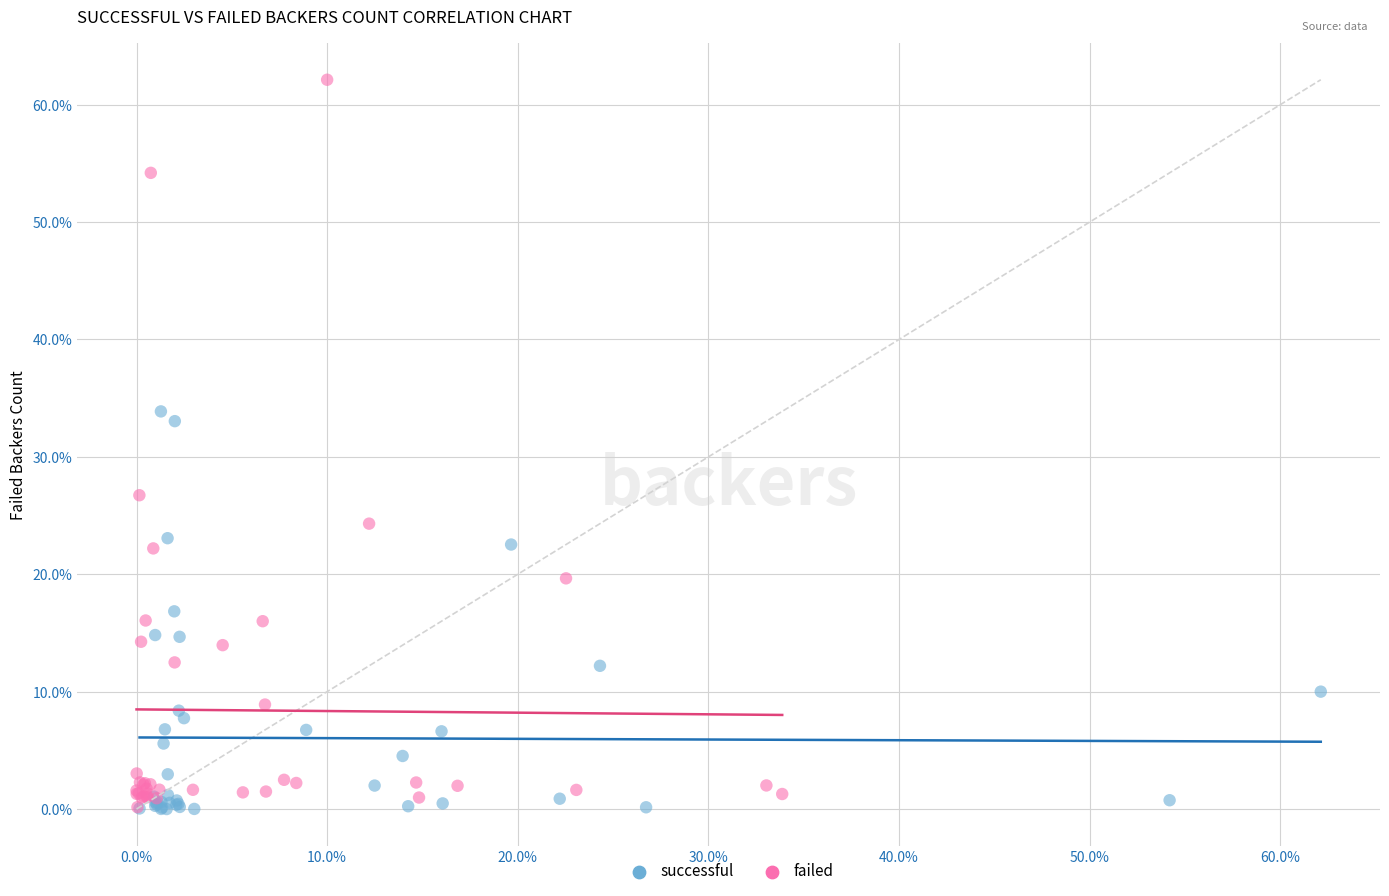

Which series has the largest Y range (max minus min)?

failed